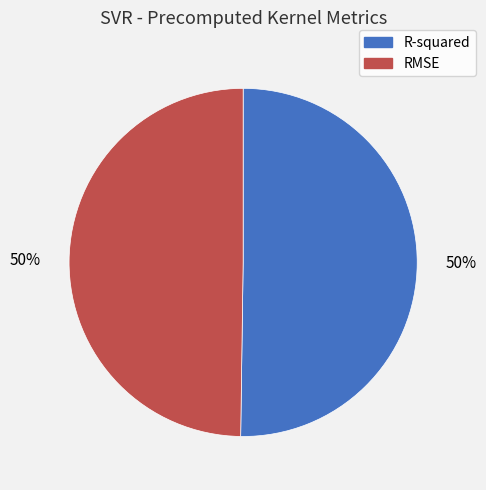

To the nearest percent, what portion does R-squared represent?

50%